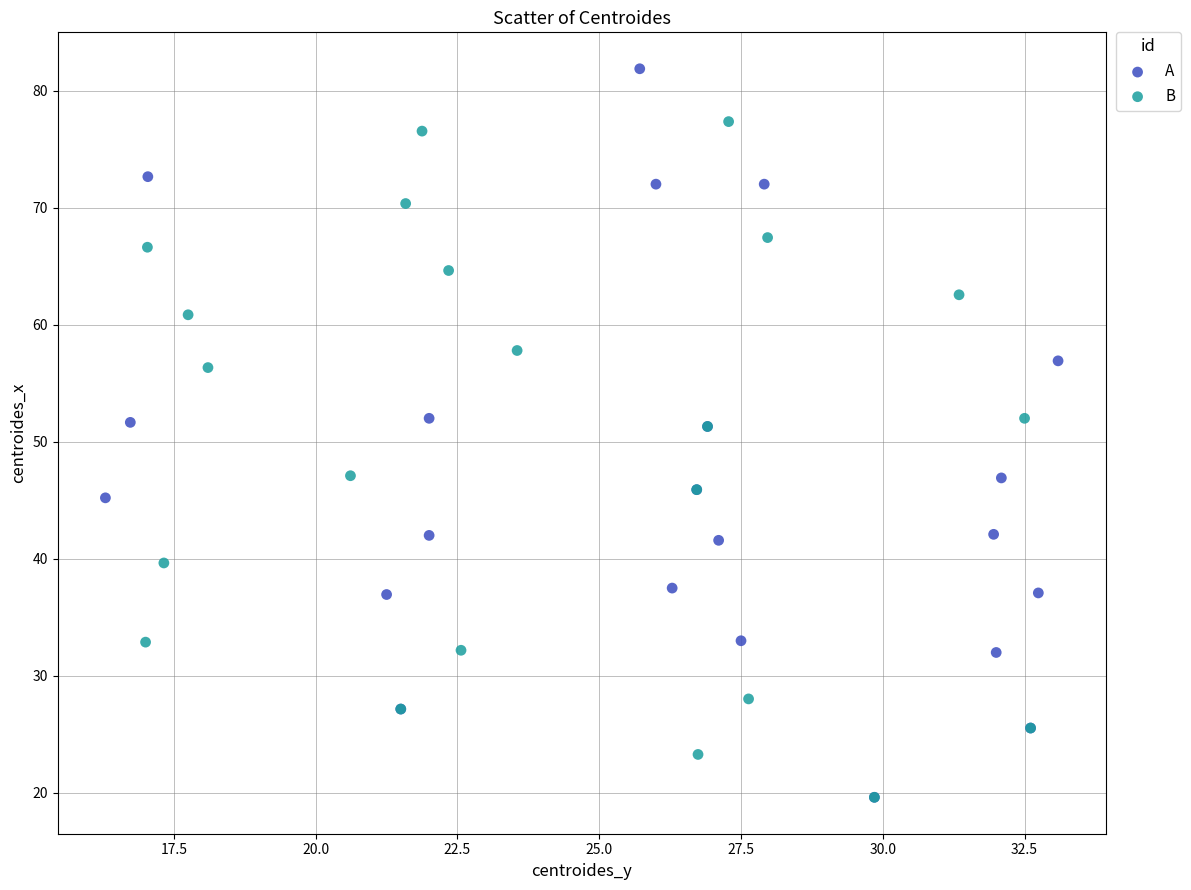

Which series reaches the maximum Y coordinate?

A